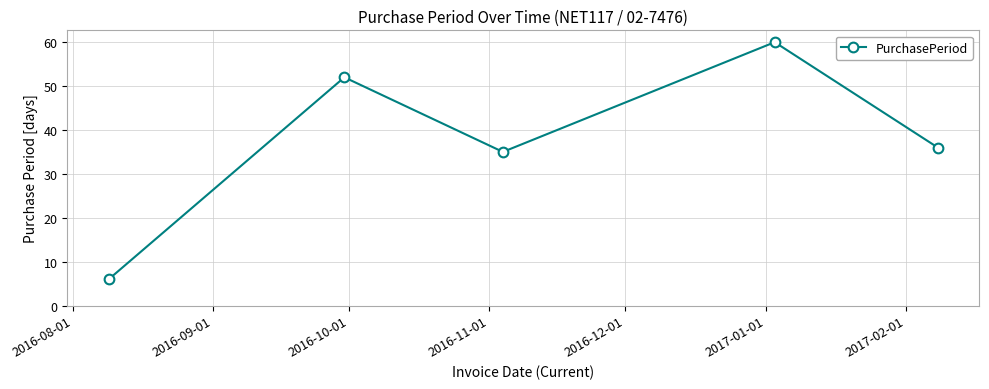

What is the value of the 1st point from the left?

6